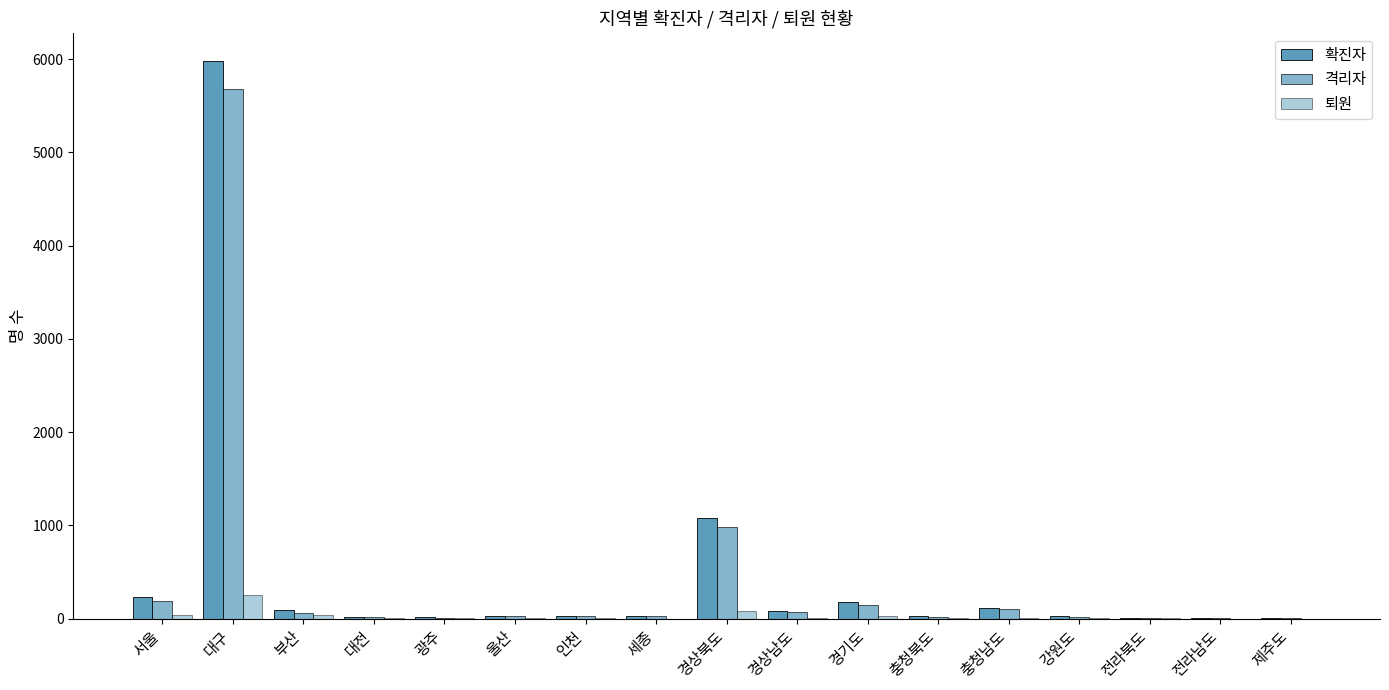

Are the bars grouped side by side (vs. stacked)?

Yes